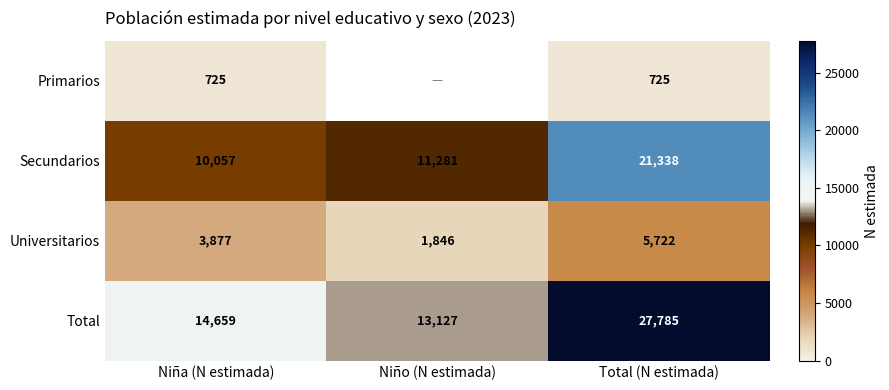

Between Niña (N estimada) and Total (N estimada), which series saw the biggest shift?

Total